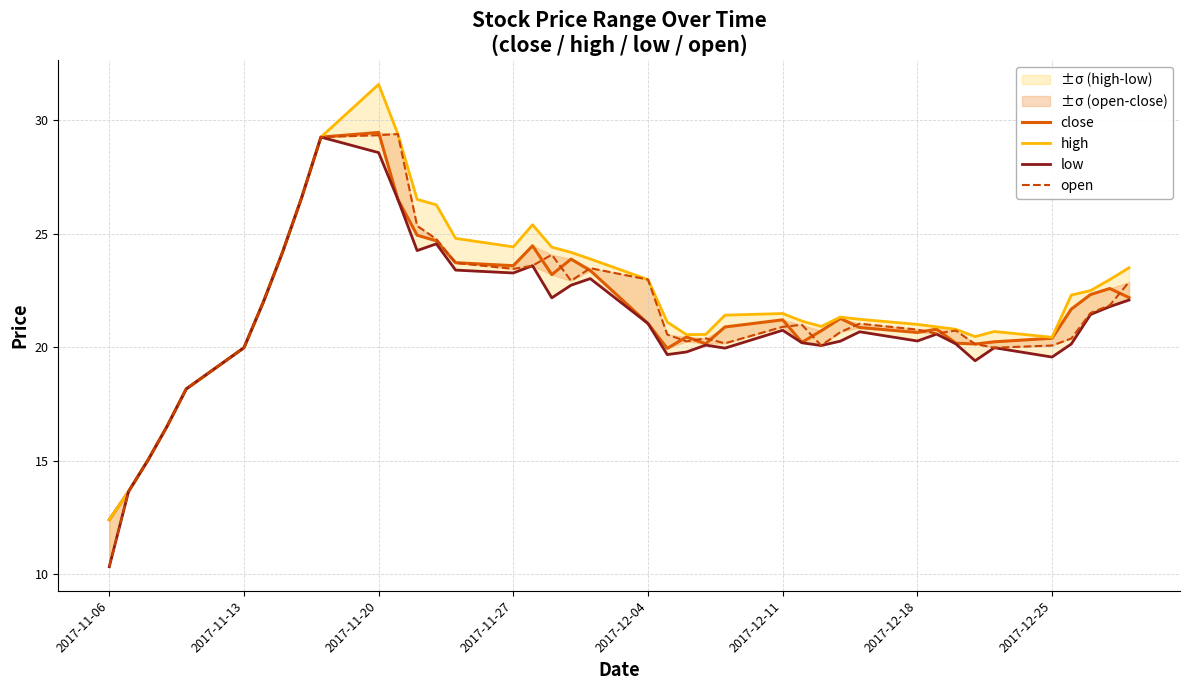

What is the average value of the open series?

21.6